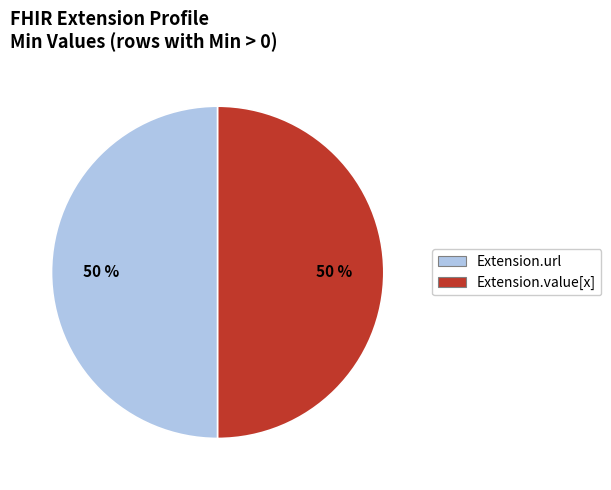

Do Extension.url and Extension.value[x] together represent more than half of the pie?

Yes